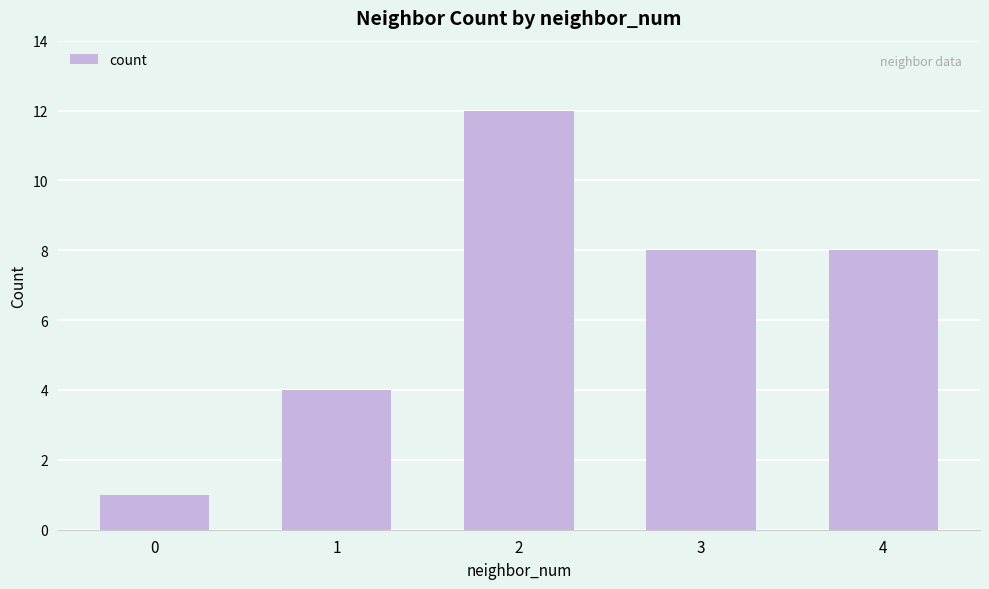

What is the average value?

7